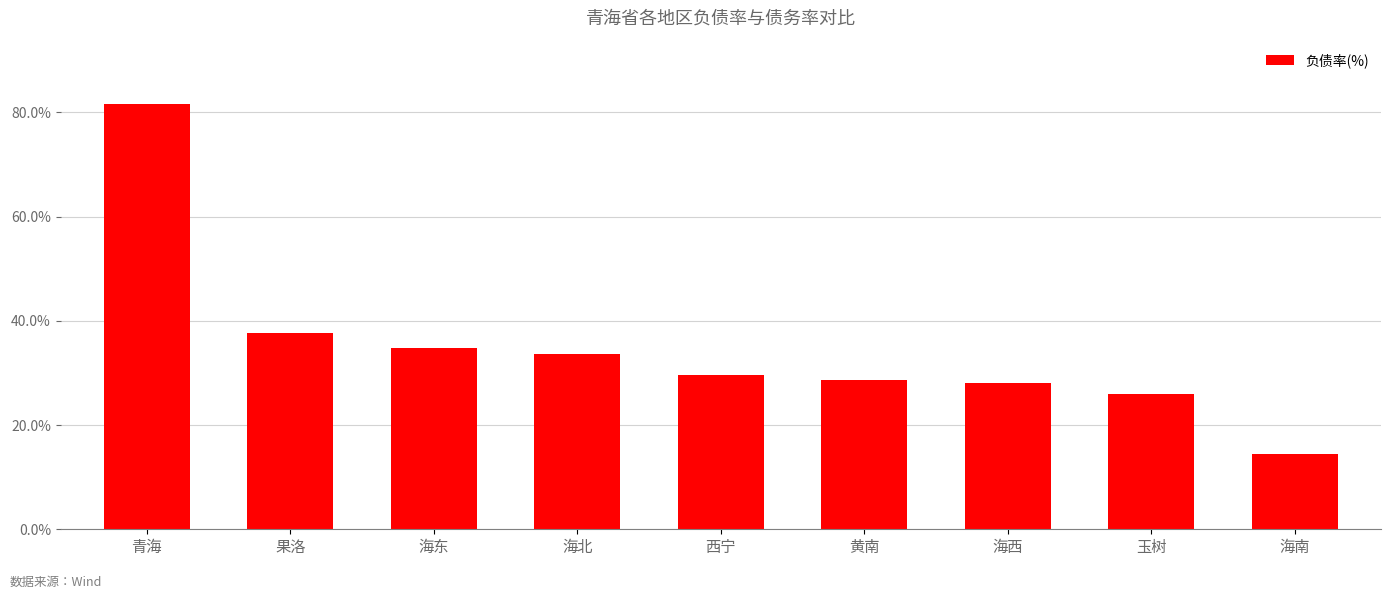

Reading left to right, transcribe all the data shown in this chart.

81.5	37.7	34.7	33.6	29.7	28.7	28.0	26.0	14.4